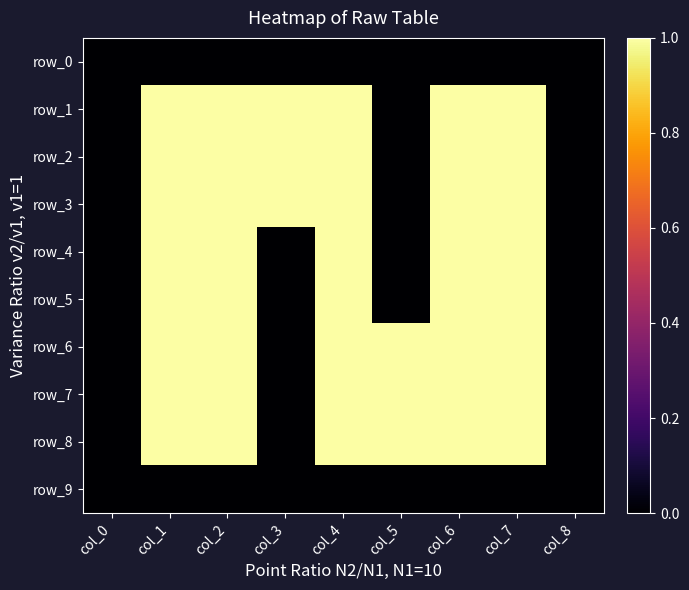

The row_3 series shows 1 at col_7. True or false?

True